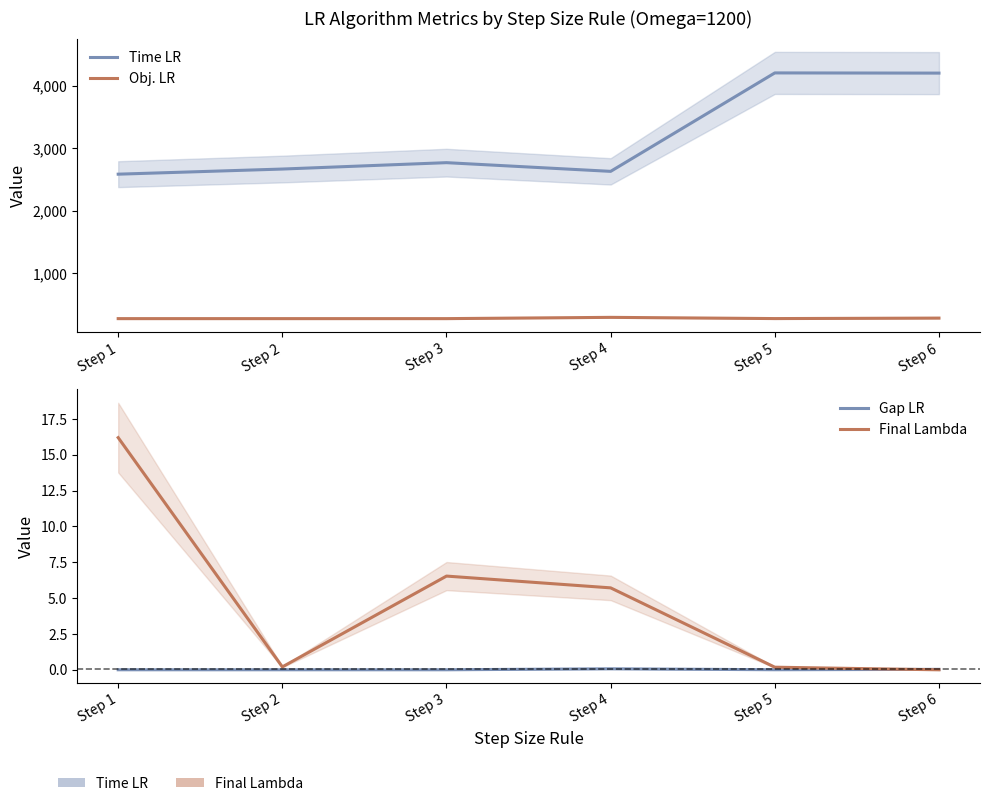

What are all the series names shown in the legend?

Time LR, Obj. LR, Gap LR, Final Lambda